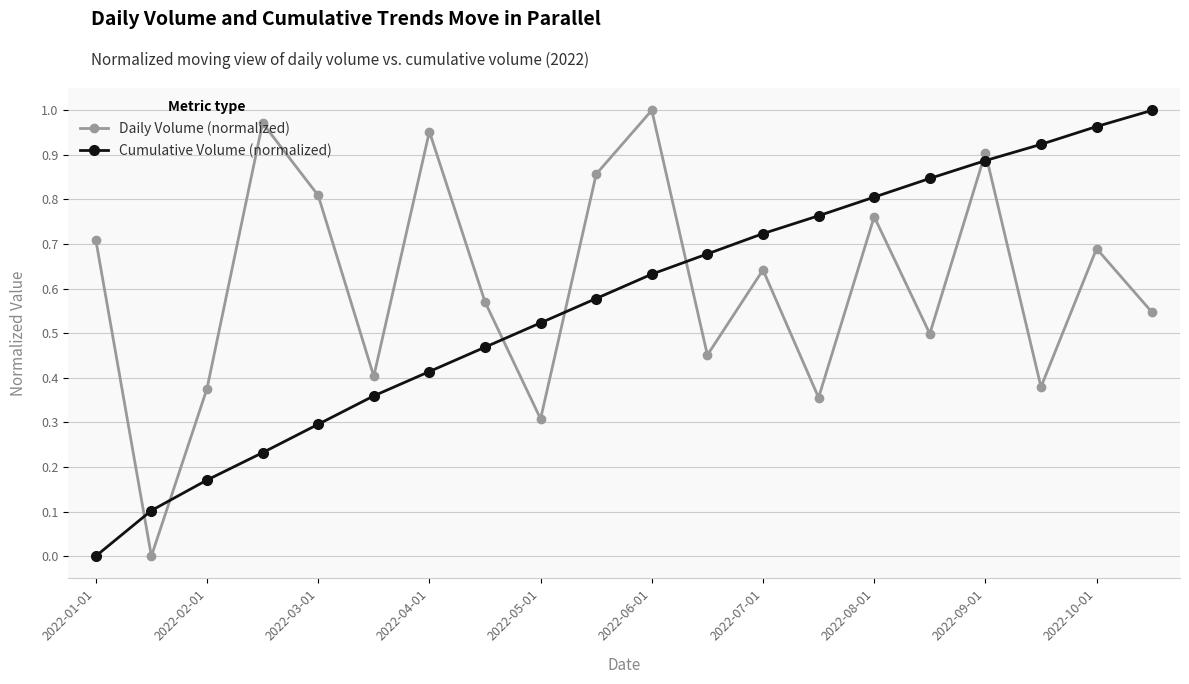

True or false: Daily Volume (normalized) has more than 2 points higher than both neighbors.

True